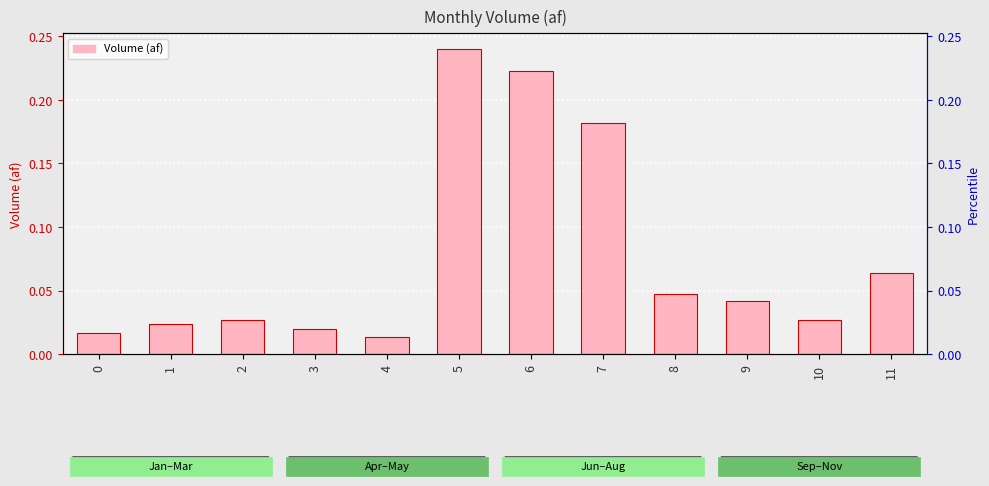

What is the sum of all values?

0.9